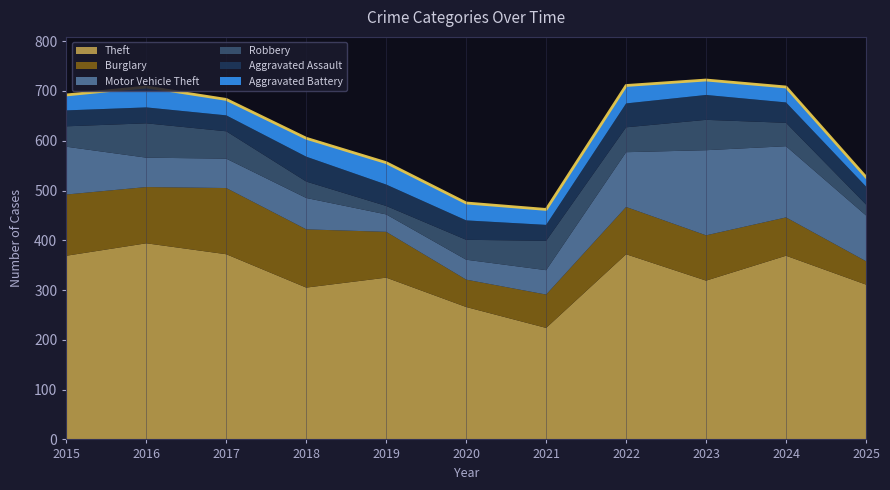

What is the sum of all Theft values?

3626